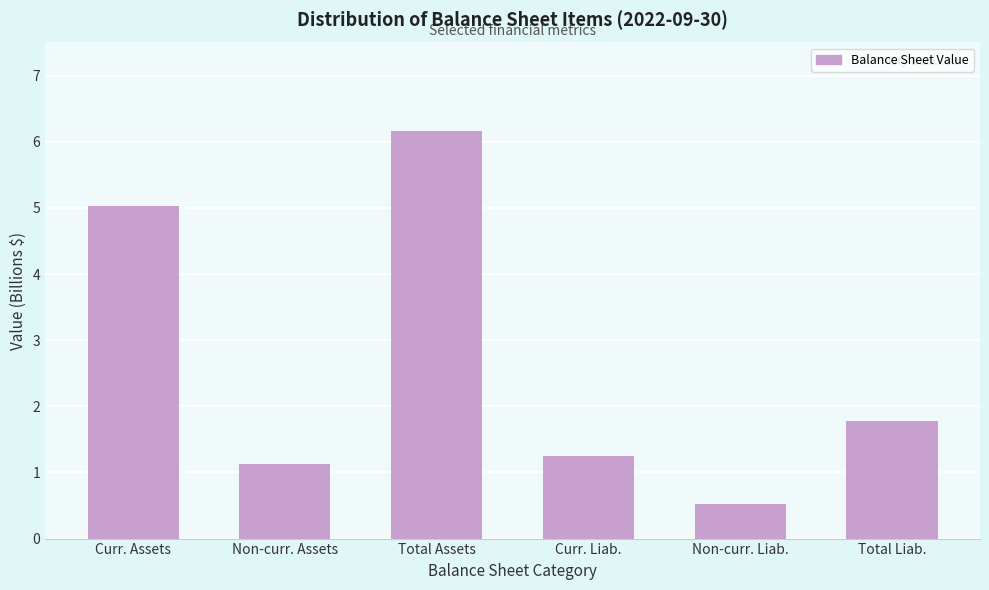

Reading right to left, list all the values displayed in this chart.

1.8	0.5	1.3	6.2	1.1	5.0